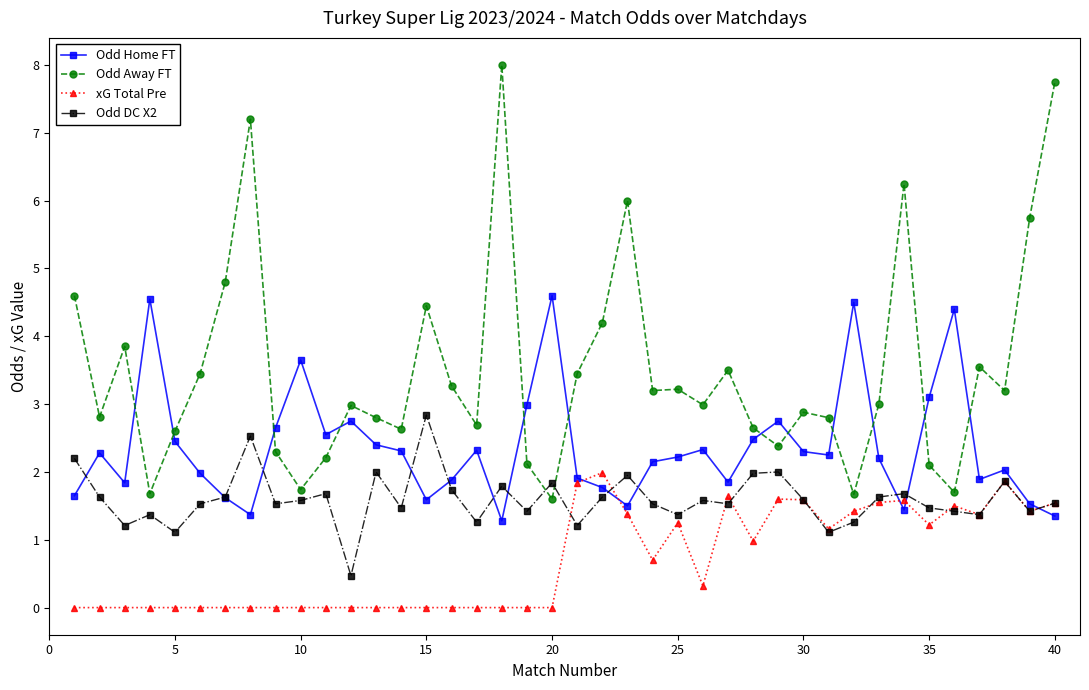

What is the highest value of the xG Total Pre series?

2.0